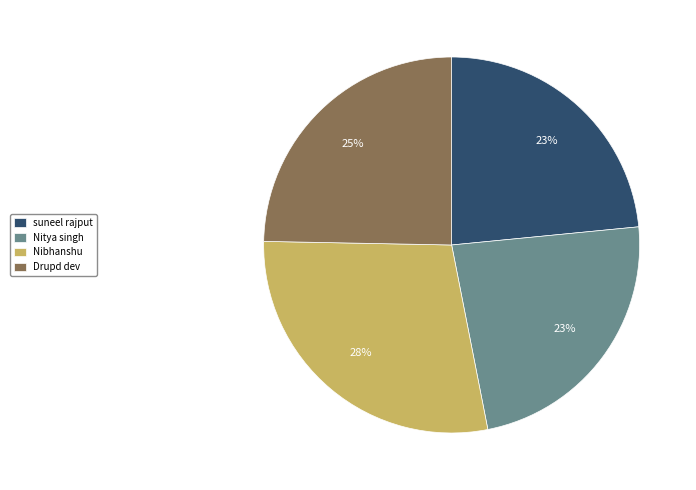

Do Nibhanshu and suneel rajput together represent more than half of the pie?

Yes